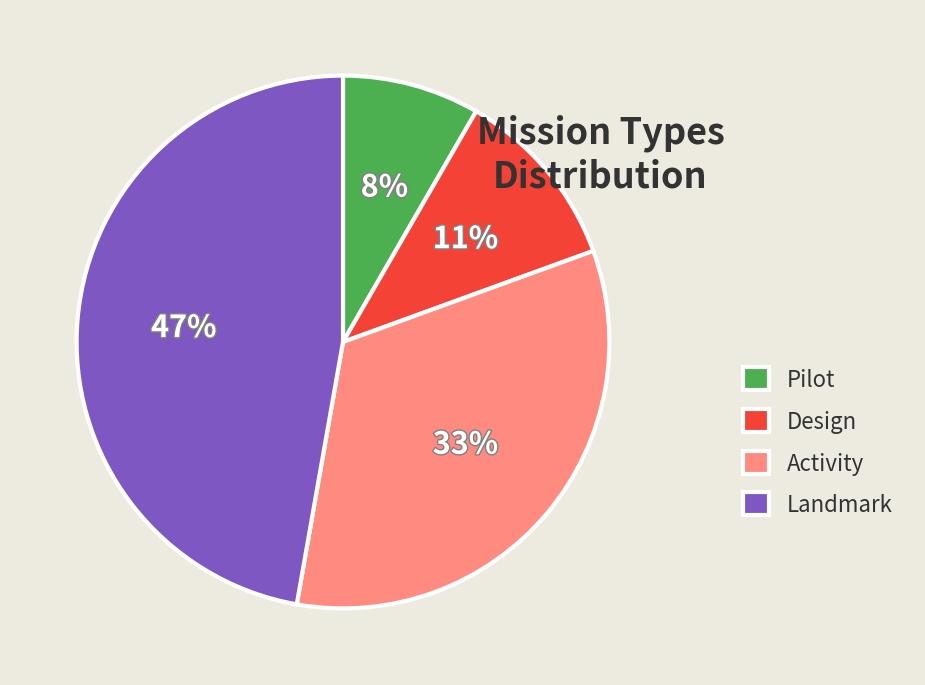

Rank the categories by value from highest to lowest.

Landmark, Activity, Design, Pilot